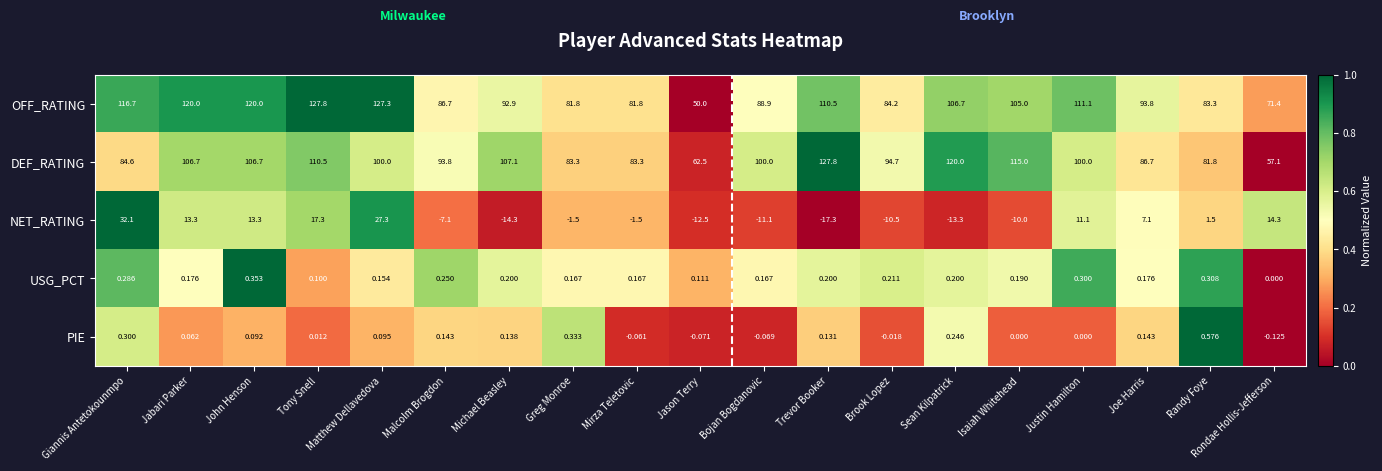

Rank the series at Randy Foye from lowest to highest value.

USG_PCT, PIE, NET_RATING, DEF_RATING, OFF_RATING